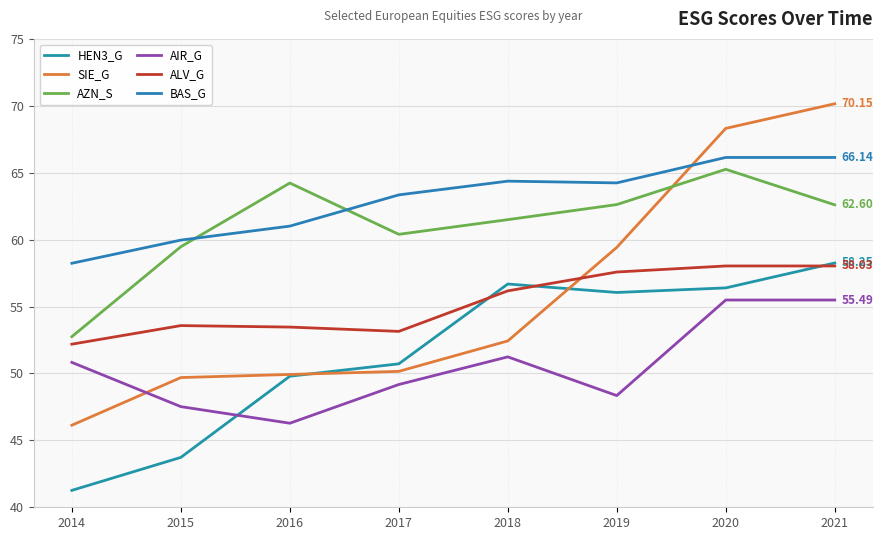

Does the chart display data point markers on the line(s)?

No